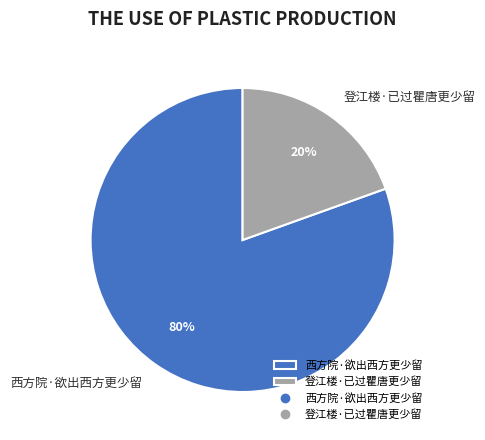

Is 登江楼·已过瞿唐更少留 the majority of the pie?

No